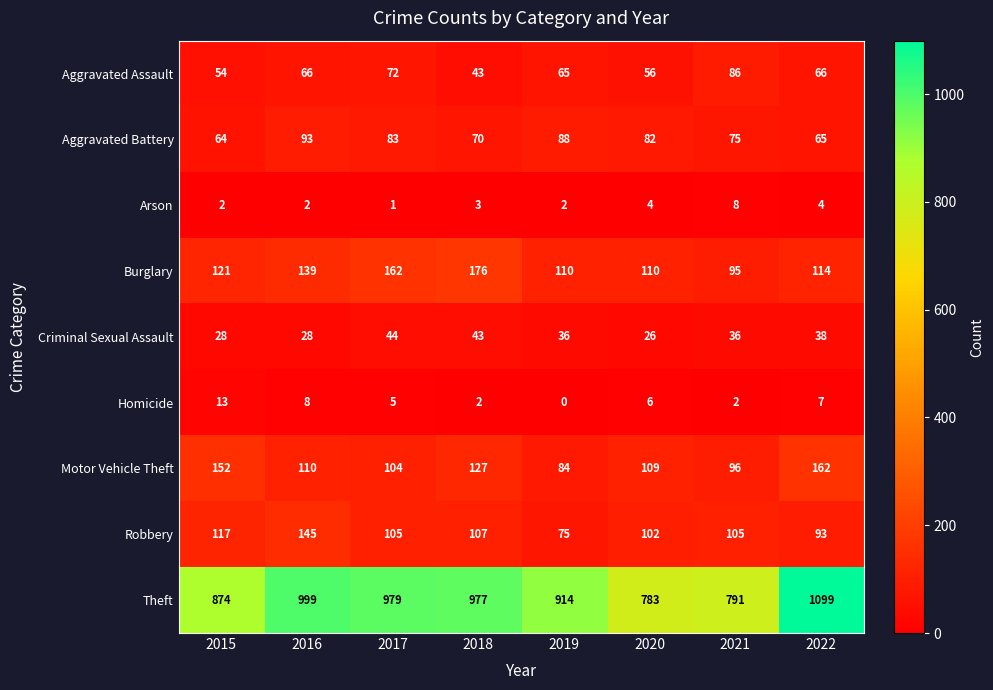

Which series changed the most between 2017 and 2022?

Theft